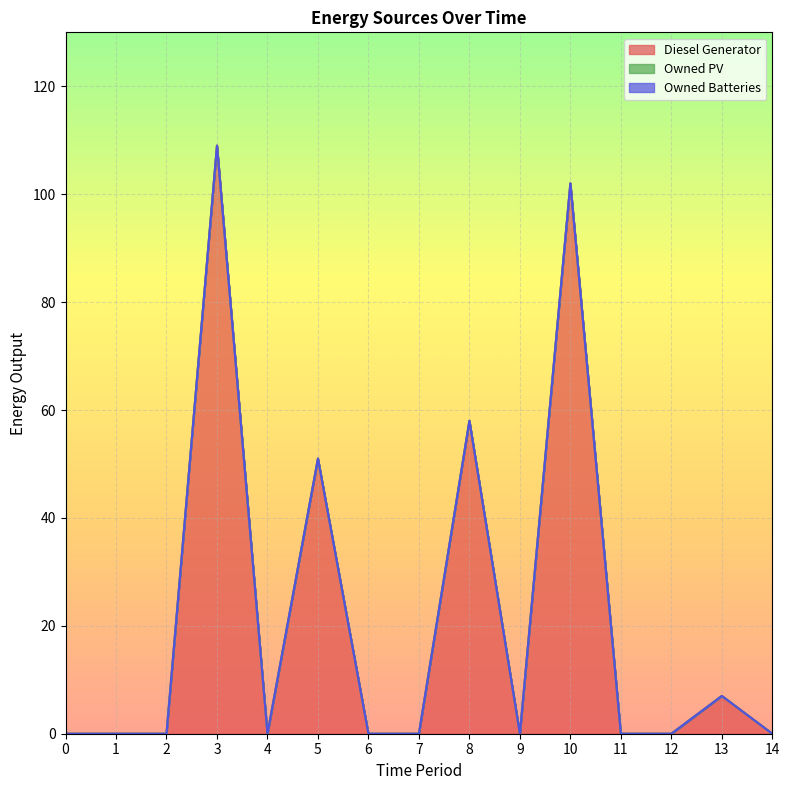

Rank the series by their maximum value, from highest to lowest.

Diesel Generator, Owned PV, Owned Batteries